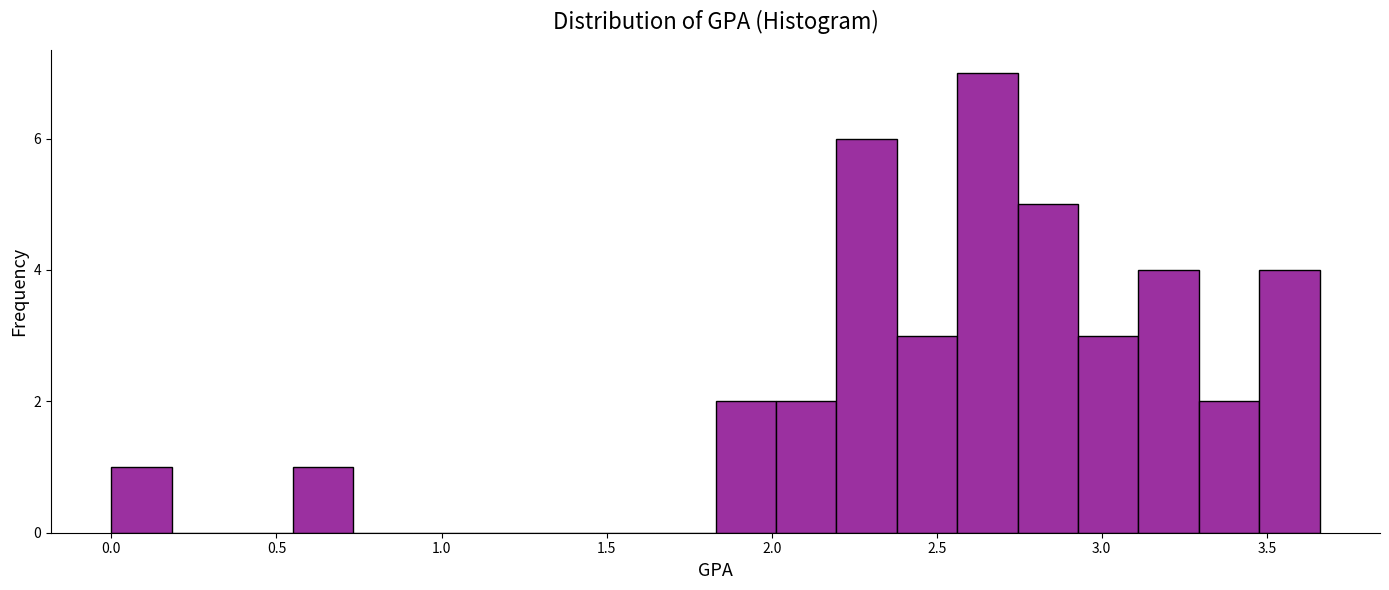

Around what value on the x-axis is the tallest bar? Give the approximate position of its centre, as read against the axis.

2.65